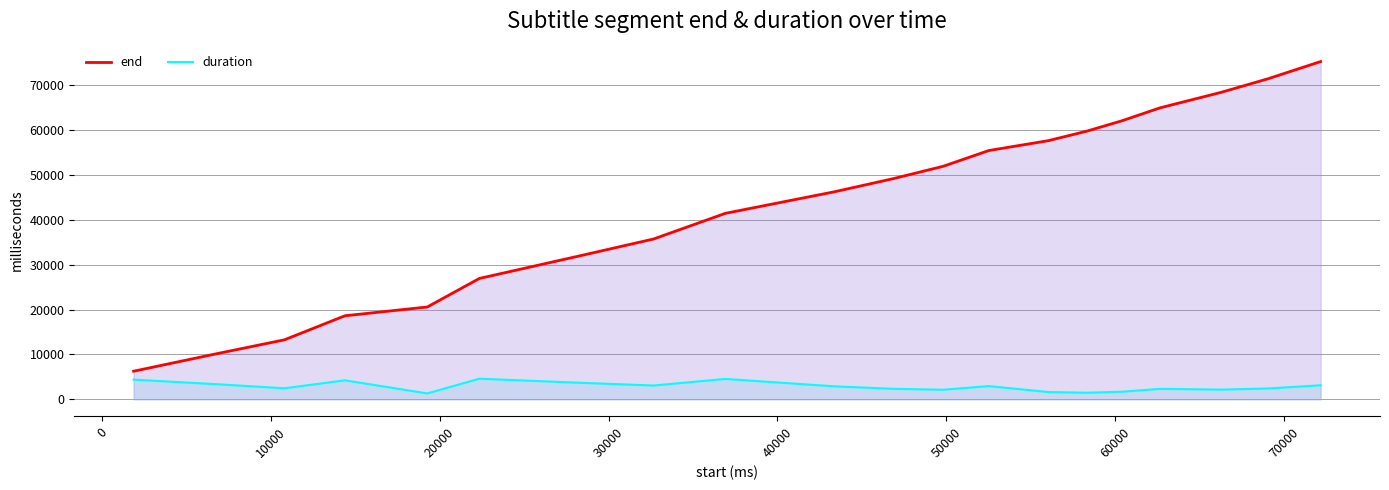

True or false: end and duration intersect in this chart.

False